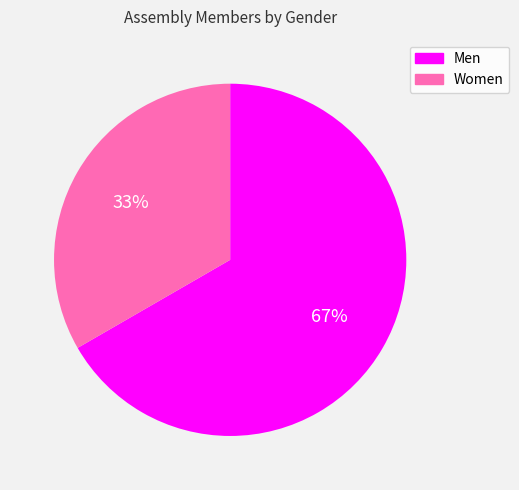

Which slice is the largest?

Men